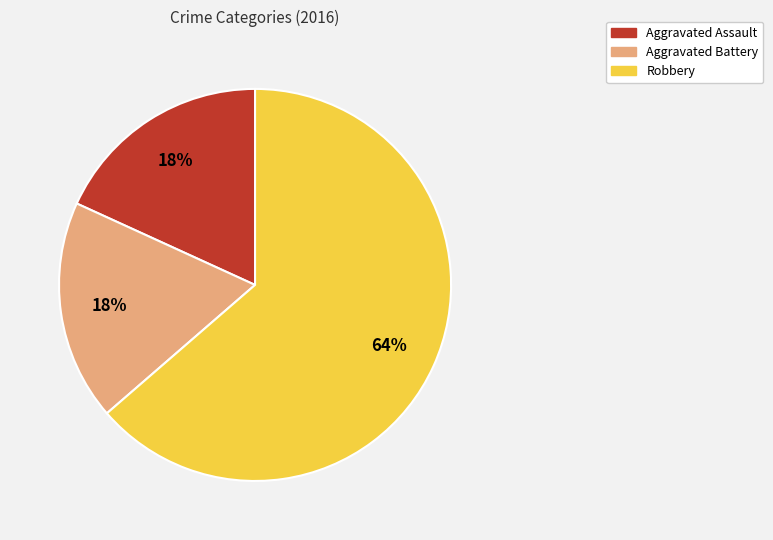

Which slice is the largest?

Robbery